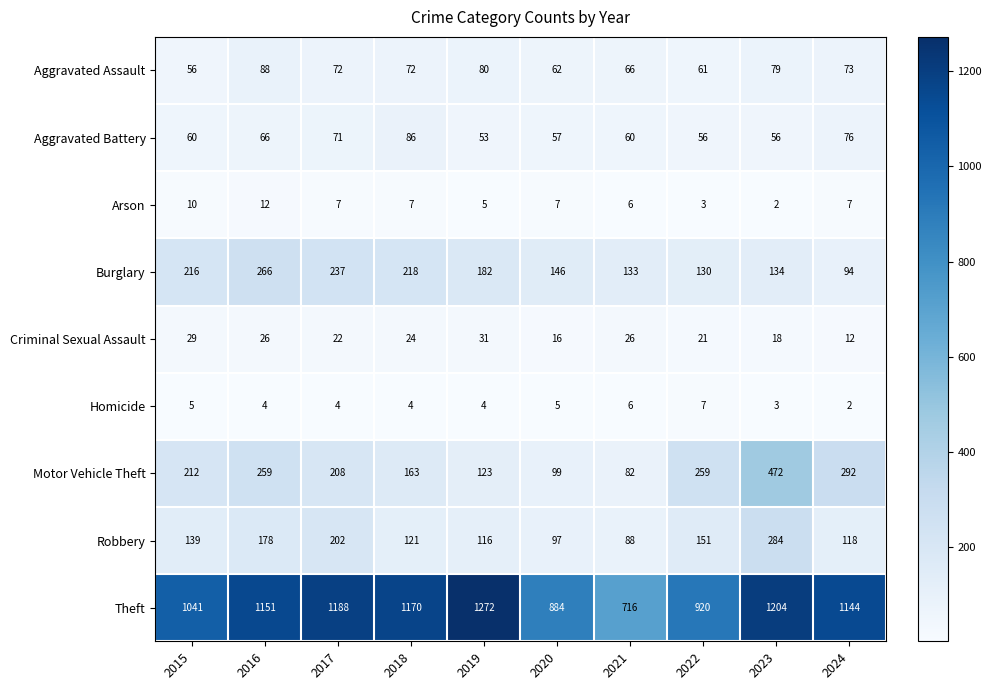

What is the spread (max minus min) of values at 2017?

1184